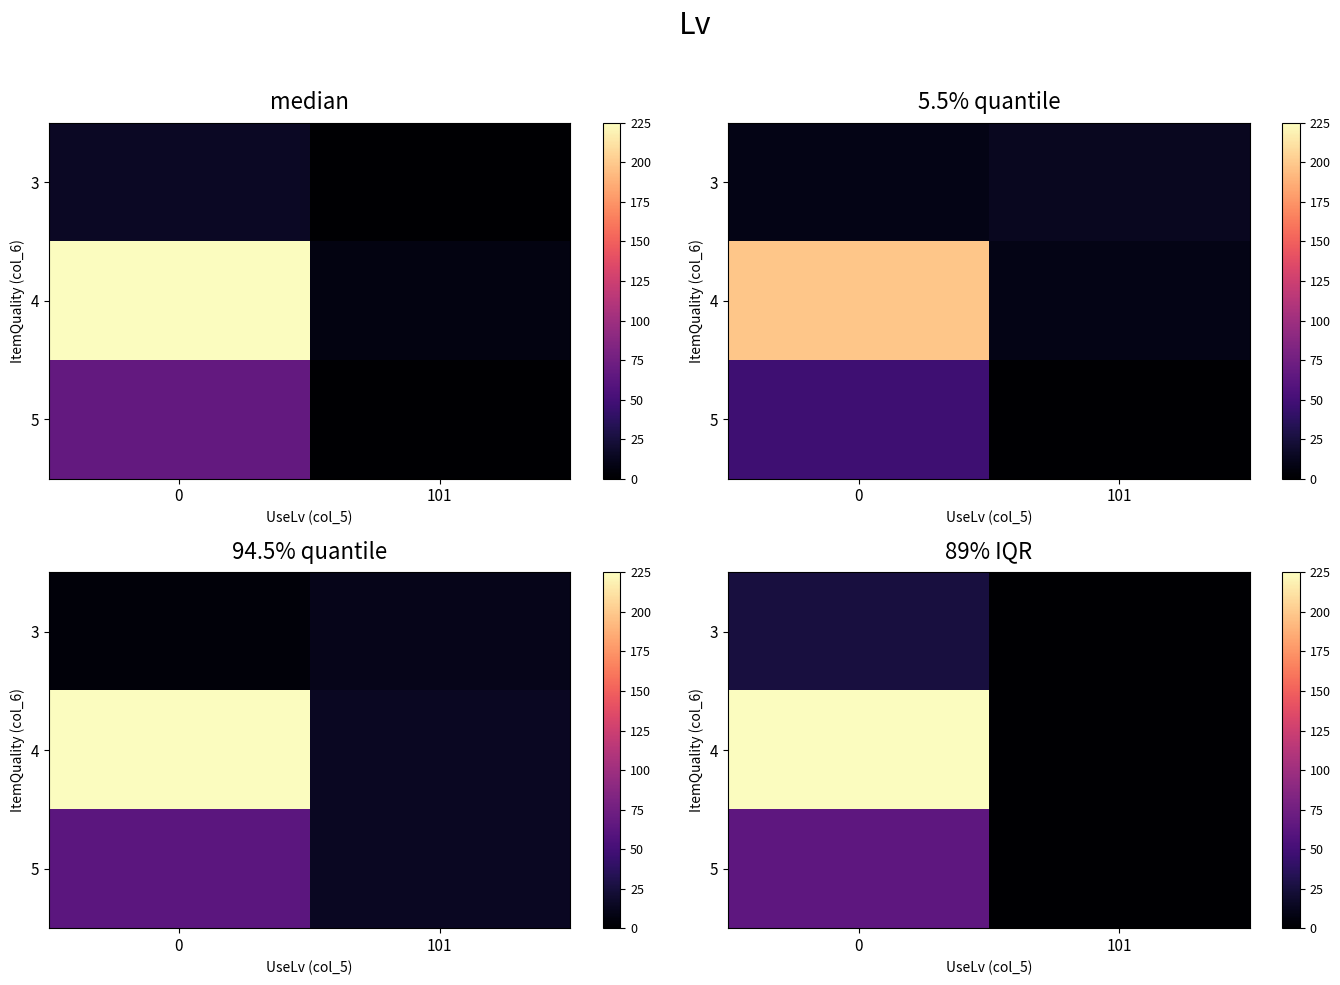

What is the sum of the 5 values at 0 and 101?

65.7